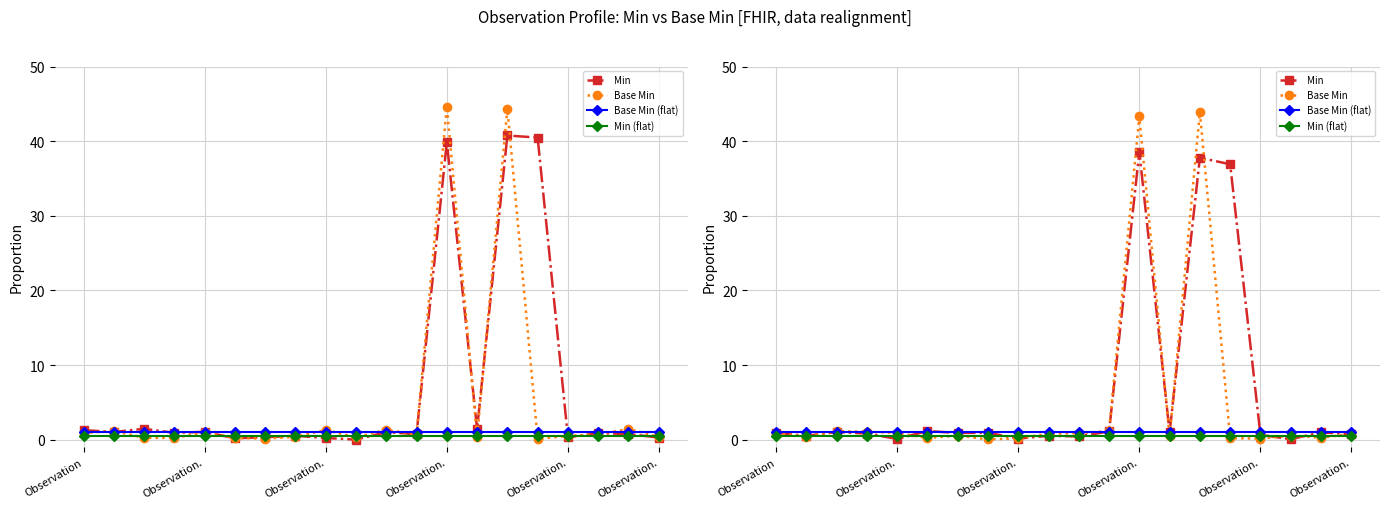

In Min, how many points are higher than both neighbors (excluding endpoints)?

7